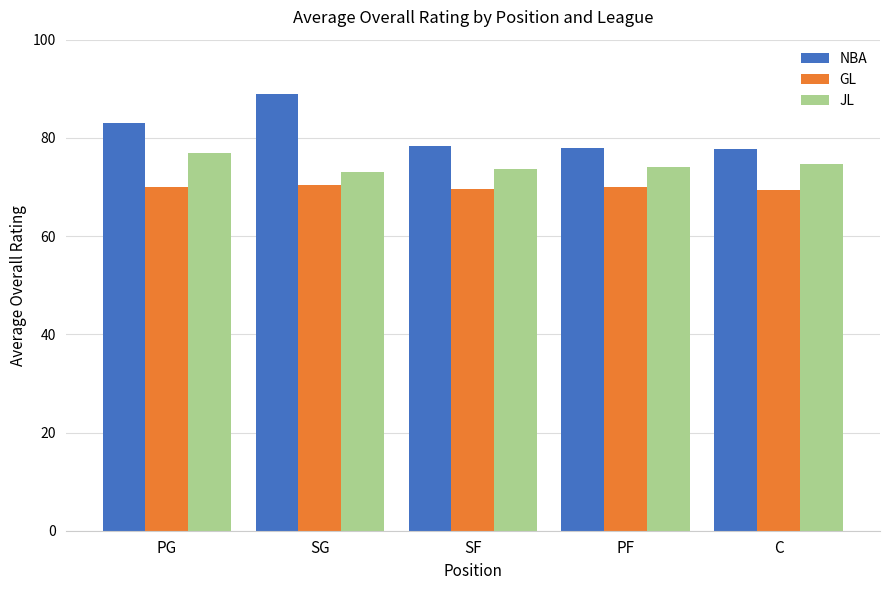

True or false: JL has a value of 15.3 at C.

False